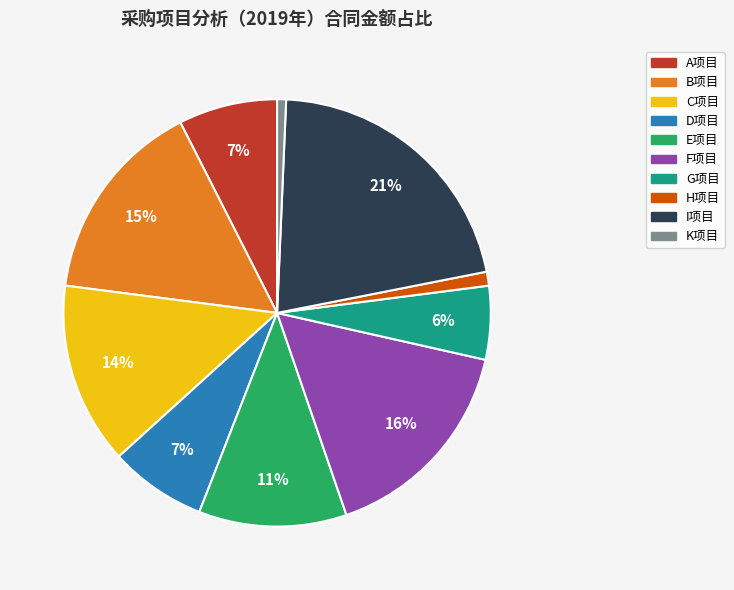

The H项目 slice represents 1% of the pie. True or false?

True